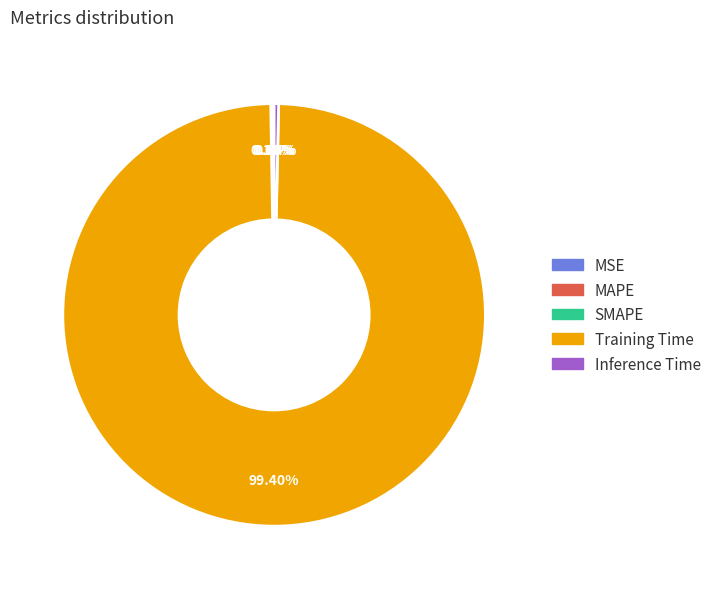

The Training Time slice represents 99% of the pie. True or false?

True